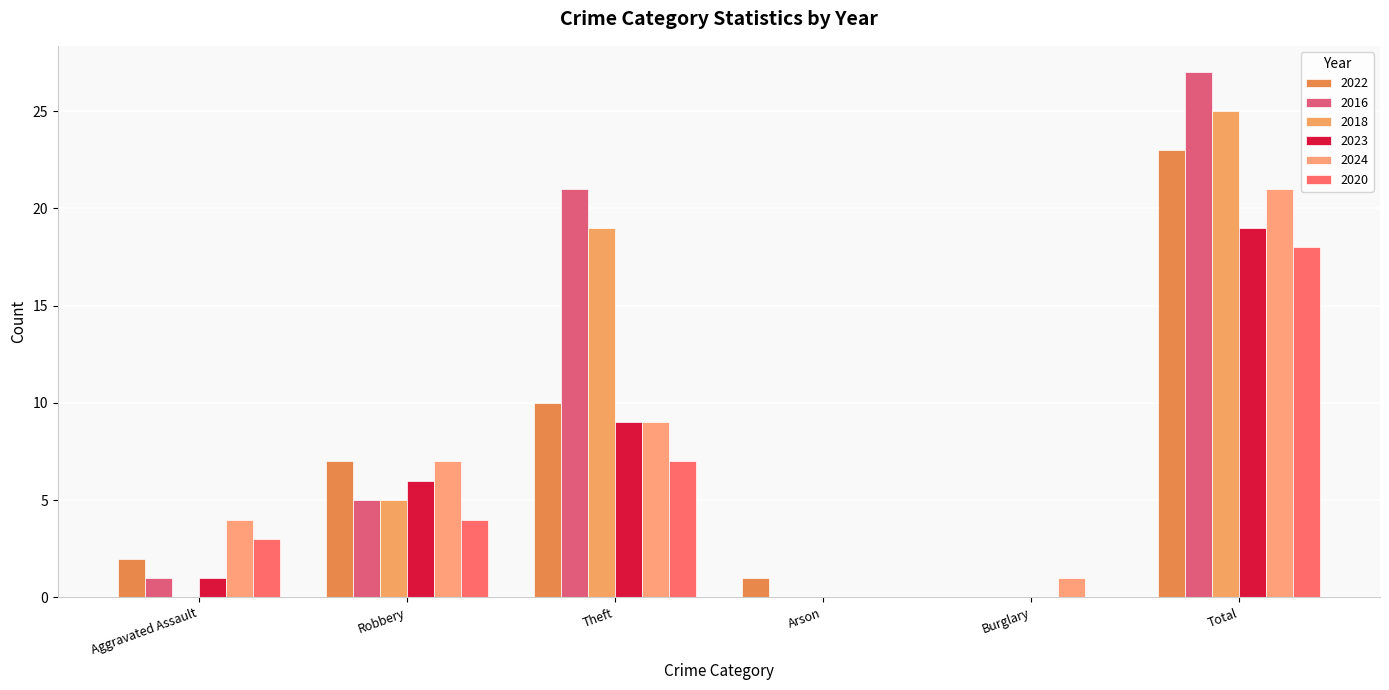

What position from the right is Theft?

4